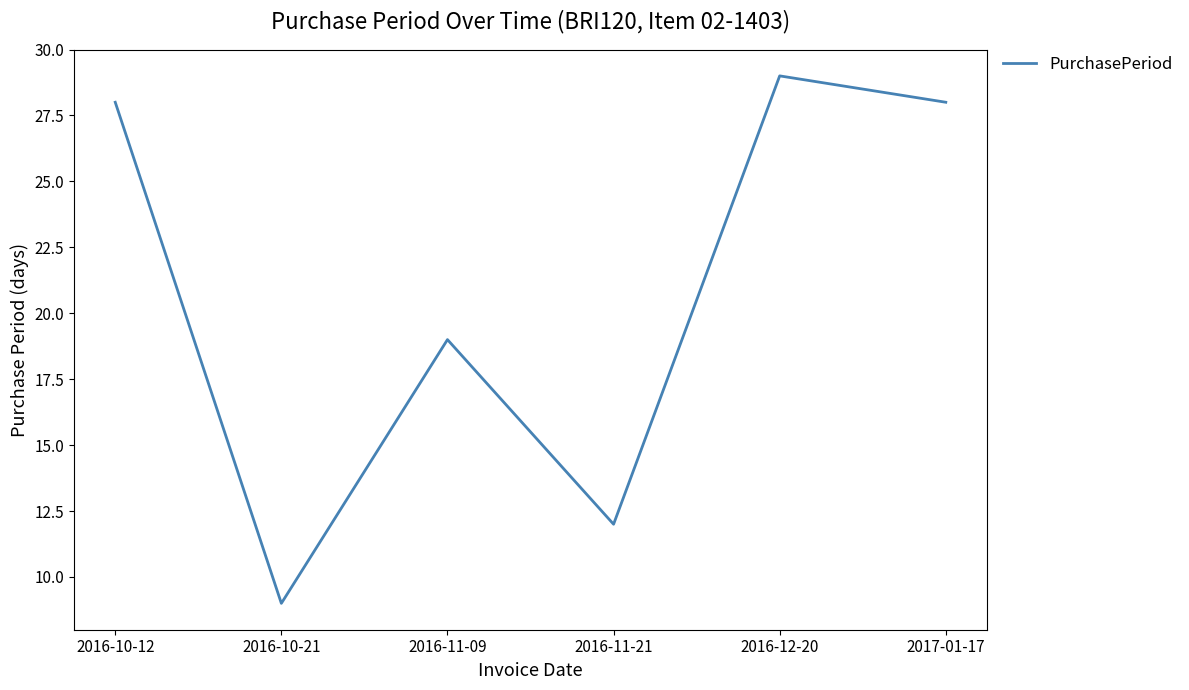

Between 2016-11-21 and 2016-11-09, which is larger?

2016-11-09